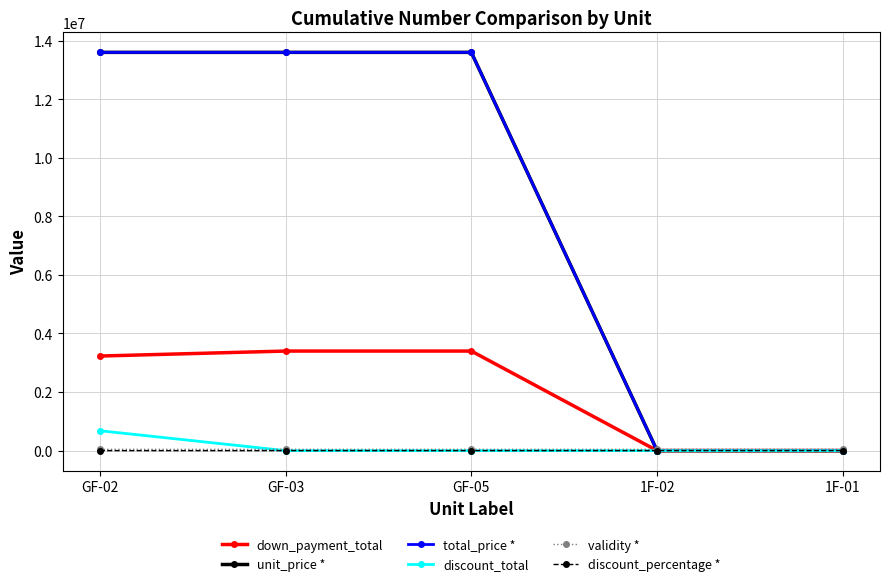

Is this an area chart (filled region under the line)?

No